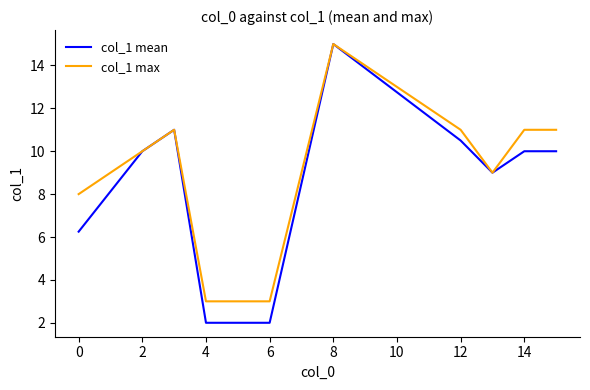

What is the greatest value displayed?

15.0